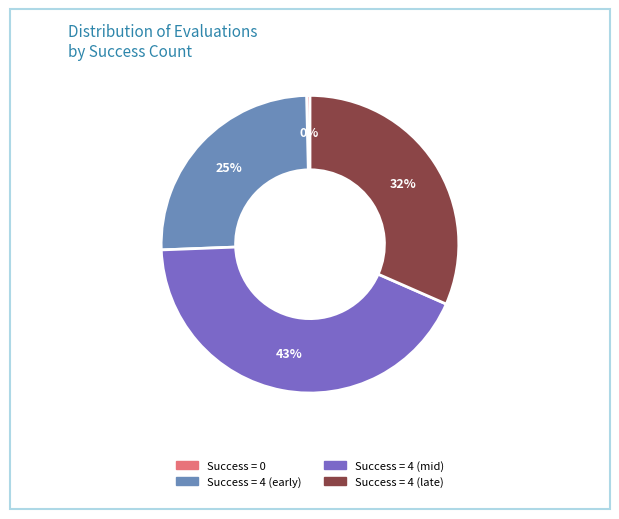

Is there any slice that represents more than half of the pie?

No